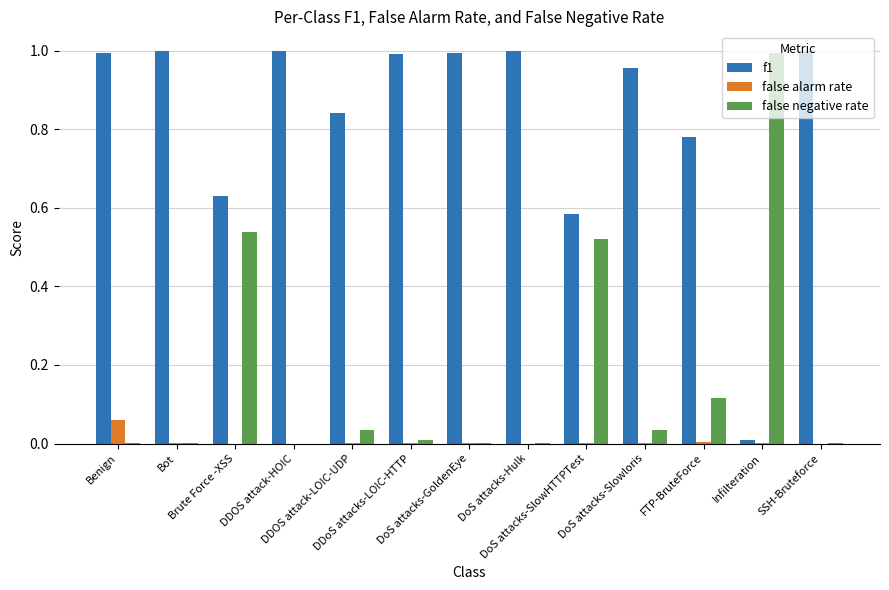

Which series has the largest total across all categories?

f1